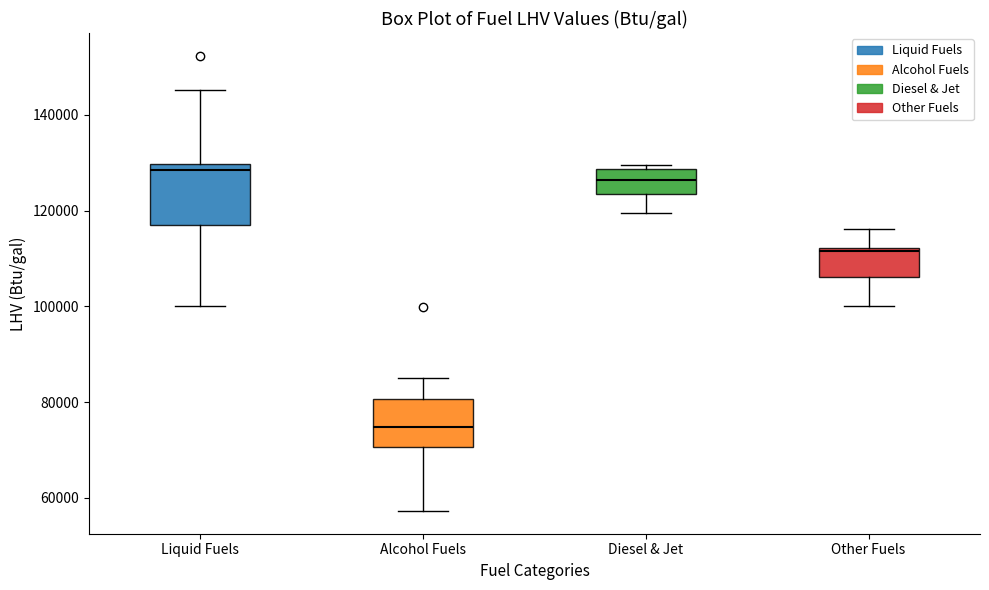

Reading left to right, read every box against the y-axis: the position of its median line, the range the box covers, and the ends of its whiskers. The values are not printed on the chart, so give them approximately, as read against the axis.

Liquid Fuels: median 128000, box 116000 to 130000, whiskers 100000 to 146000
Alcohol Fuels: median 74000, box 70000 to 80000, whiskers 58000 to 84000
Diesel & Jet: median 126000, box 124000 to 128000, whiskers 120000 to 130000
Other Fuels: median 112000 (just below the box's upper edge), box 106000 to 112000, whiskers 100000 to 116000